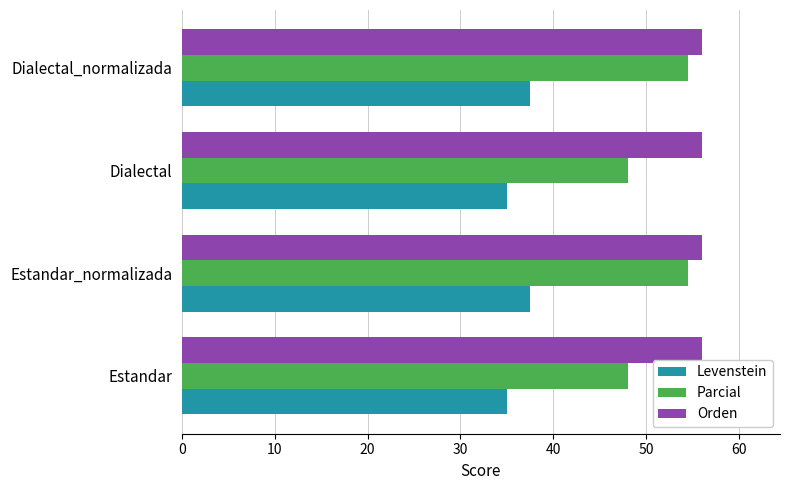

The value of Levenstein at Estandar_normalizada is 37.5. True or false?

True